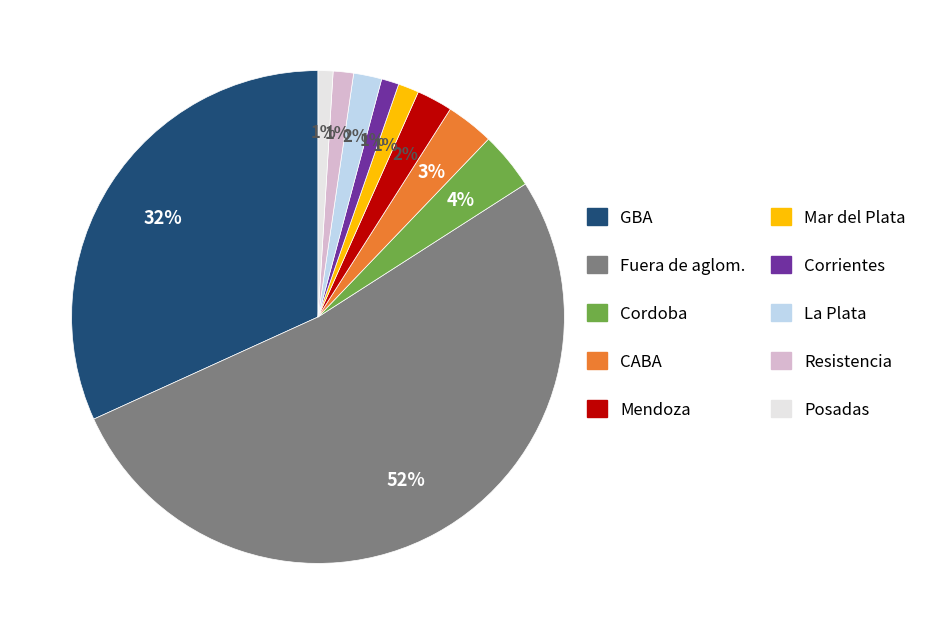

Is it true that Resistencia is 1% of the pie?

True